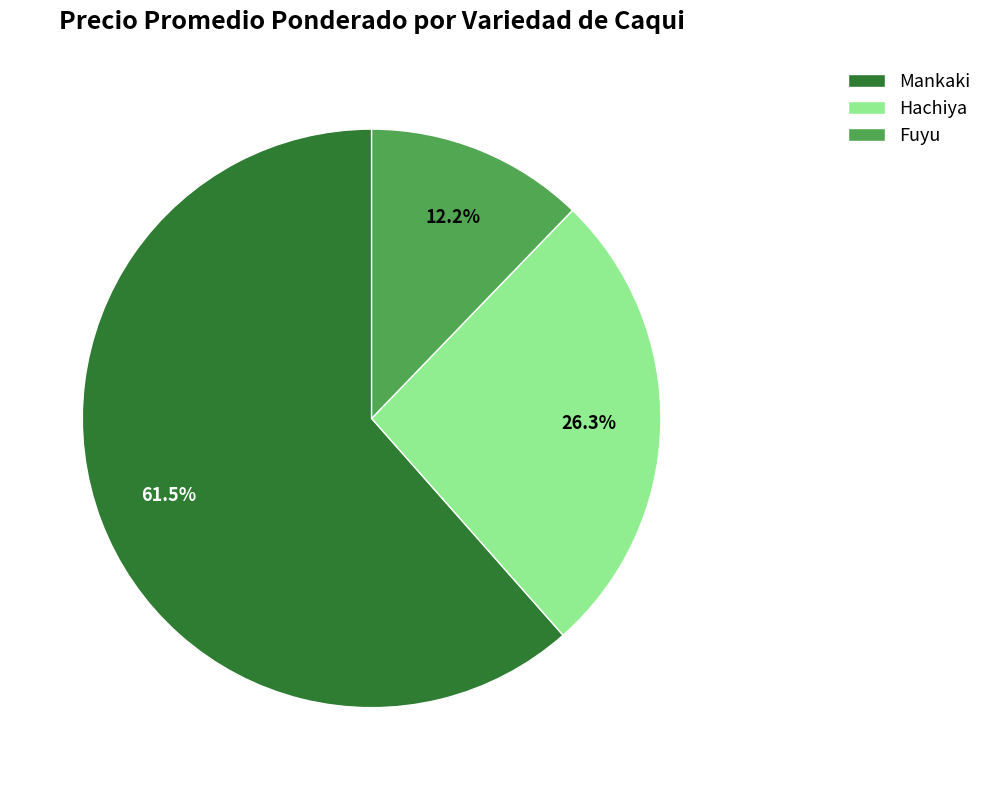

To the nearest percent, what is the difference between the largest and smallest slice percentages?

49%